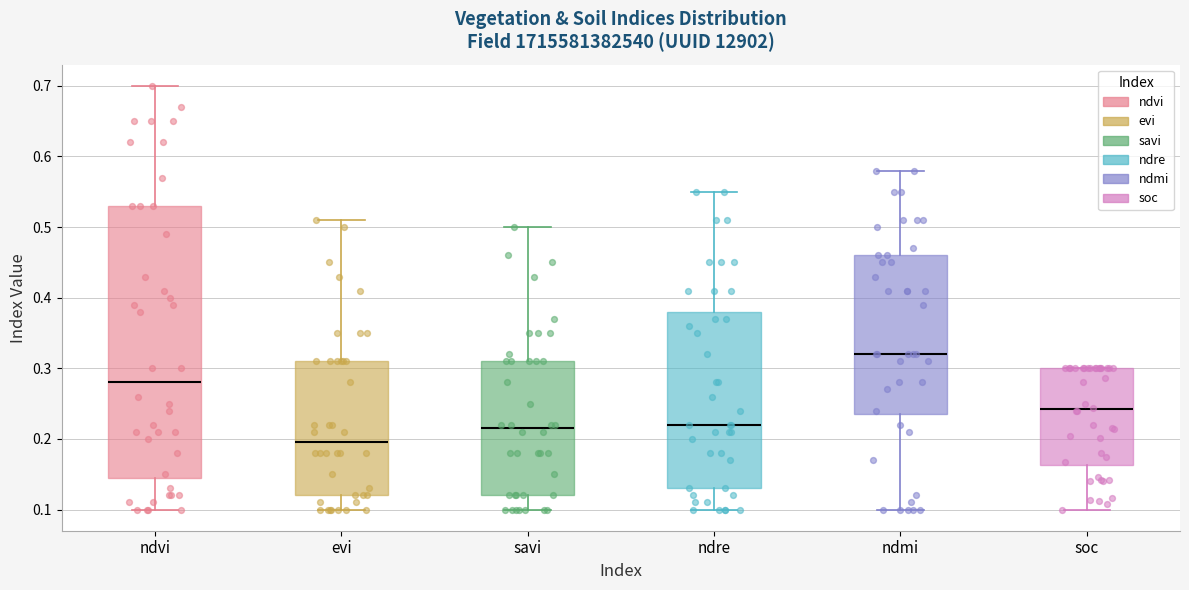

Reading left to right, transcribe this box plot: for each box, give where its median line is, the range the box spans, and where its two whiskers end, as read against the y-axis. The values are not printed on the chart, so give them approximately, as read against the axis.

ndvi: median 0.28, box 0.15 to 0.53, whiskers 0.10 to 0.70
evi: median 0.20, box 0.12 to 0.31, whiskers 0.10 to 0.51
savi: median 0.22, box 0.12 to 0.31, whiskers 0.10 to 0.50
ndre: median 0.22, box 0.13 to 0.38, whiskers 0.10 to 0.55
ndmi: median 0.32, box 0.24 to 0.46, whiskers 0.10 to 0.58
soc: median 0.24, box 0.16 to 0.30, whiskers 0.10 to 0.30